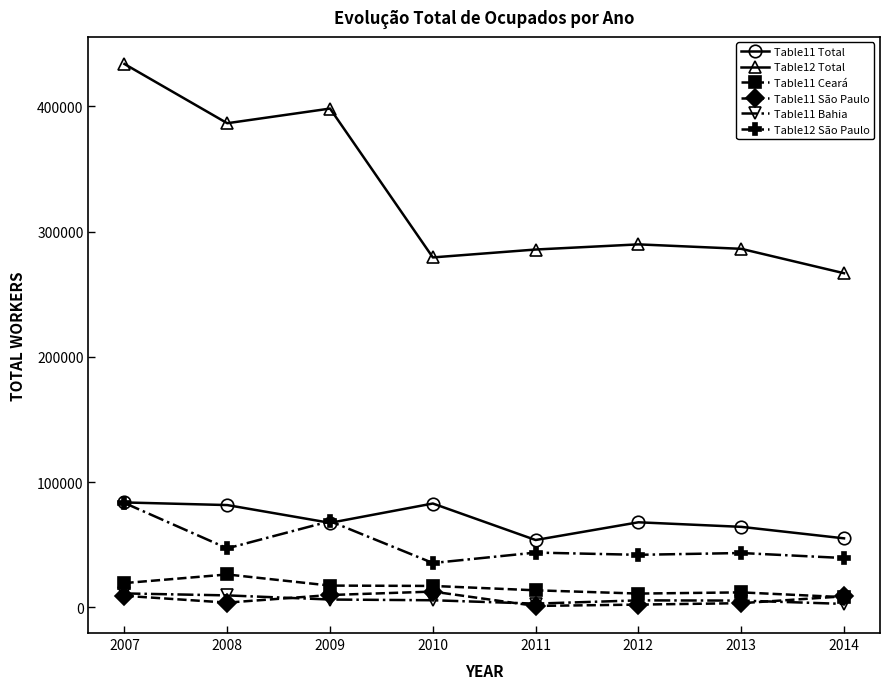

Where do Table11 São Paulo and Table11 Ceará first cross each other?

2013 and 2014